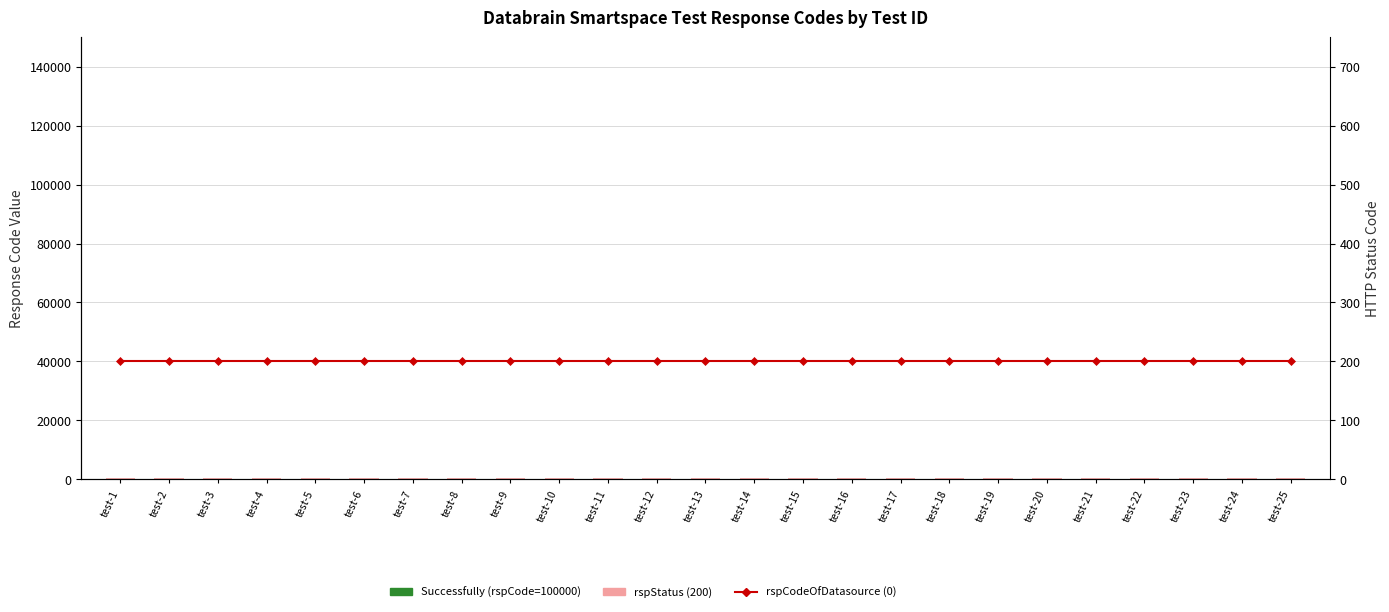

Rank the categories by rspStatus (200) value from lowest to highest.

test-1, test-2, test-3, test-4, test-5, test-6, test-7, test-8, test-9, test-10, test-11, test-12, test-13, test-14, test-15, test-16, test-17, test-18, test-19, test-20, test-21, test-22, test-23, test-24, test-25